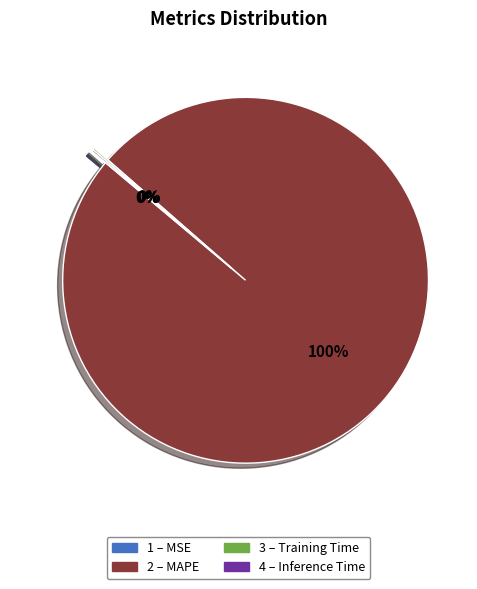

Is there any slice that represents more than half of the pie?

Yes